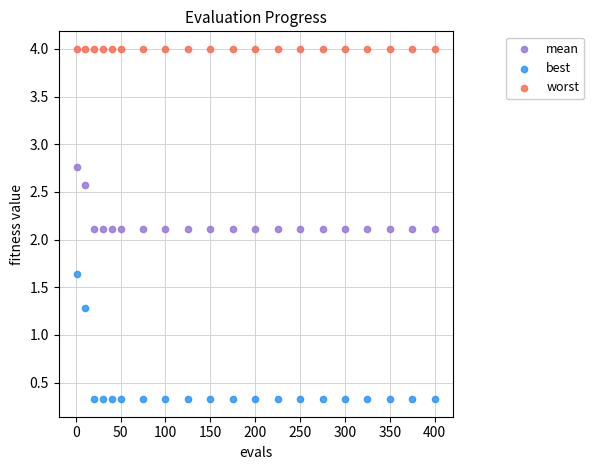

Which series reaches the maximum Y coordinate?

worst